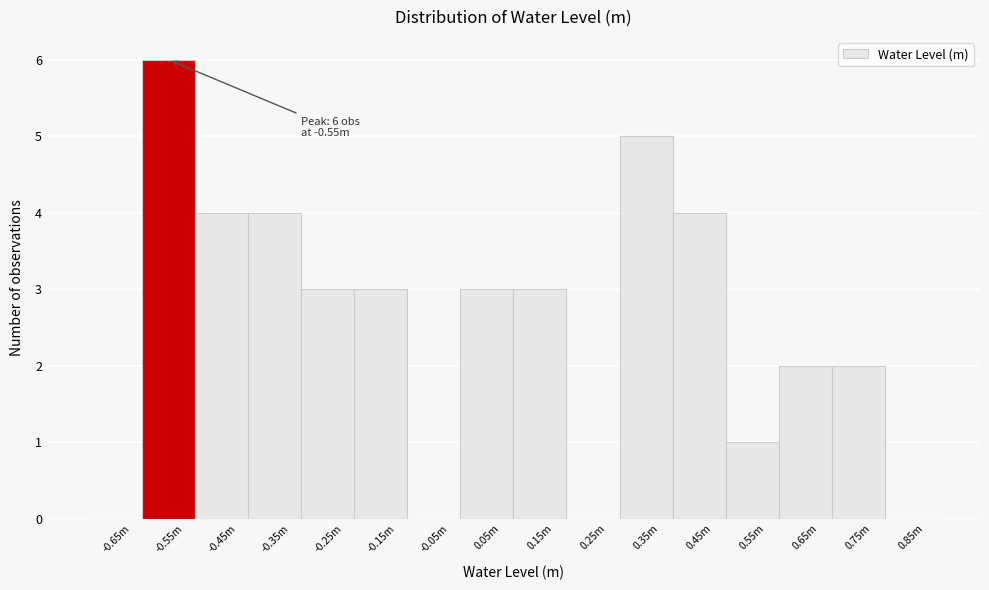

Reading left to right, transcribe all the data shown in this chart.

-0.65m=0	-0.55m=6	-0.45m=4	-0.35m=4	-0.25m=3	-0.15m=3	-0.05m=0	0.05m=3	0.15m=3	0.25m=0	0.35m=5	0.45m=4	0.55m=1	0.65m=2	0.75m=2	0.85m=0